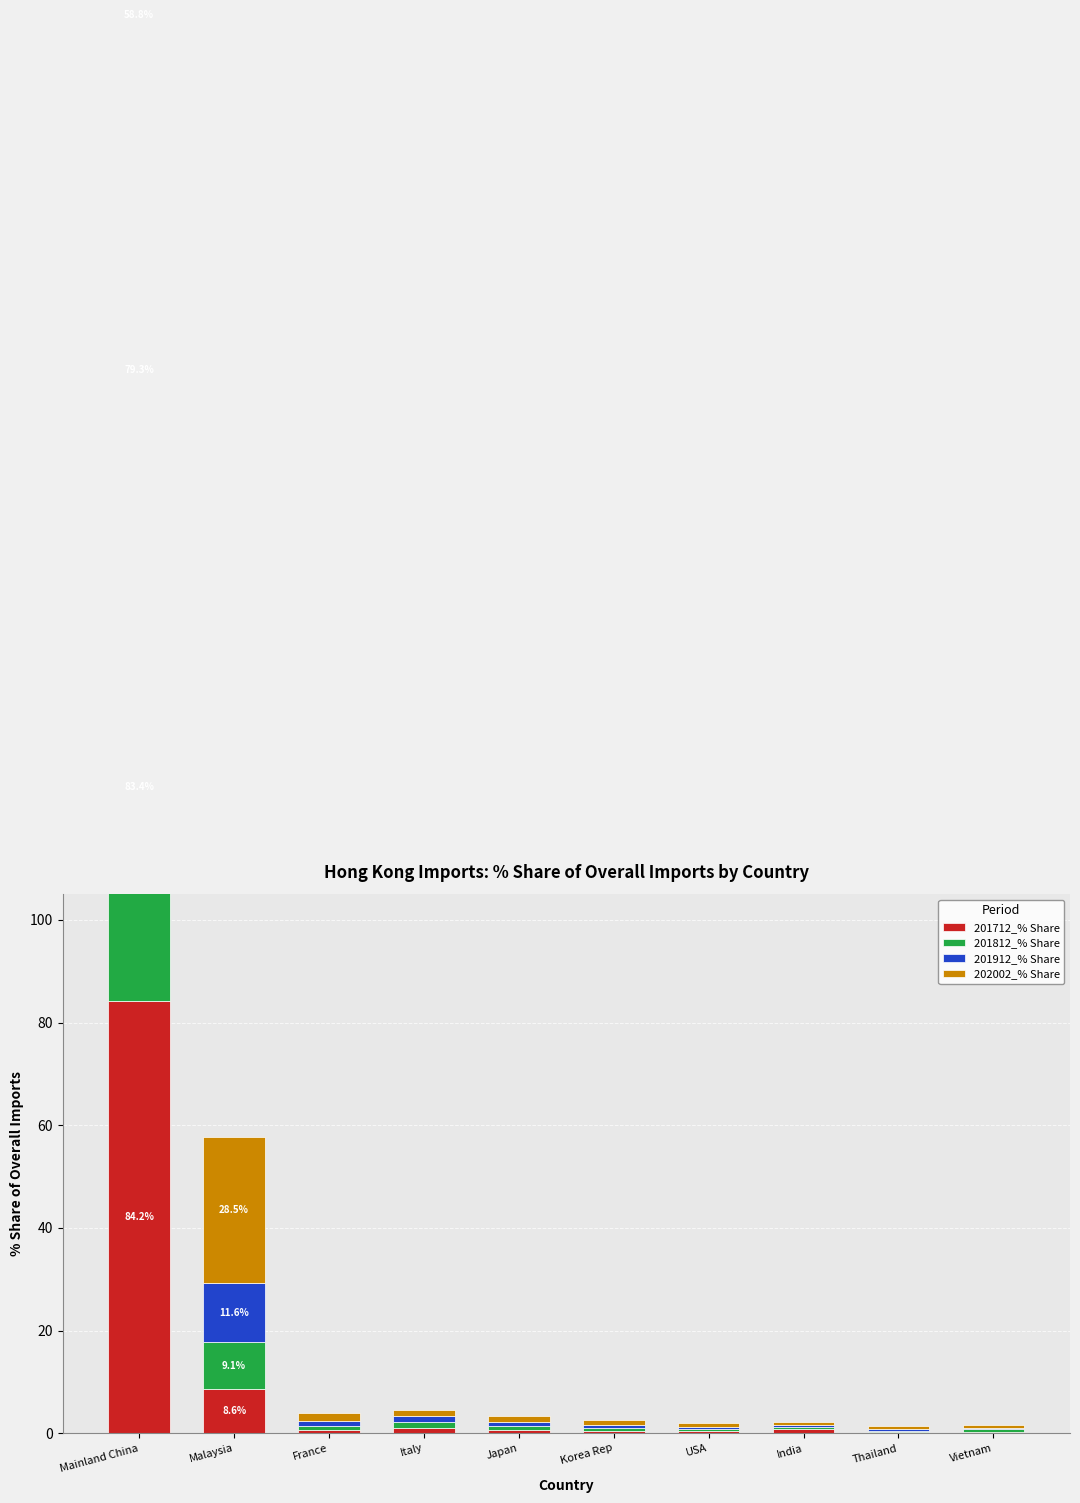

The value of 201812_% Share at Vietnam is 0.8. True or false?

False